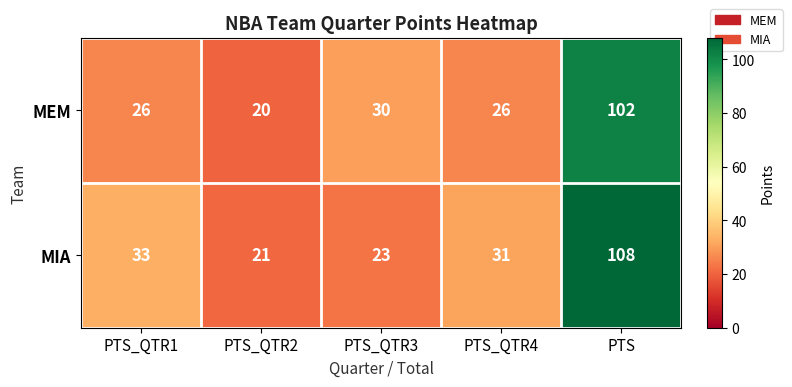

Count the number of categories in the chart.

5